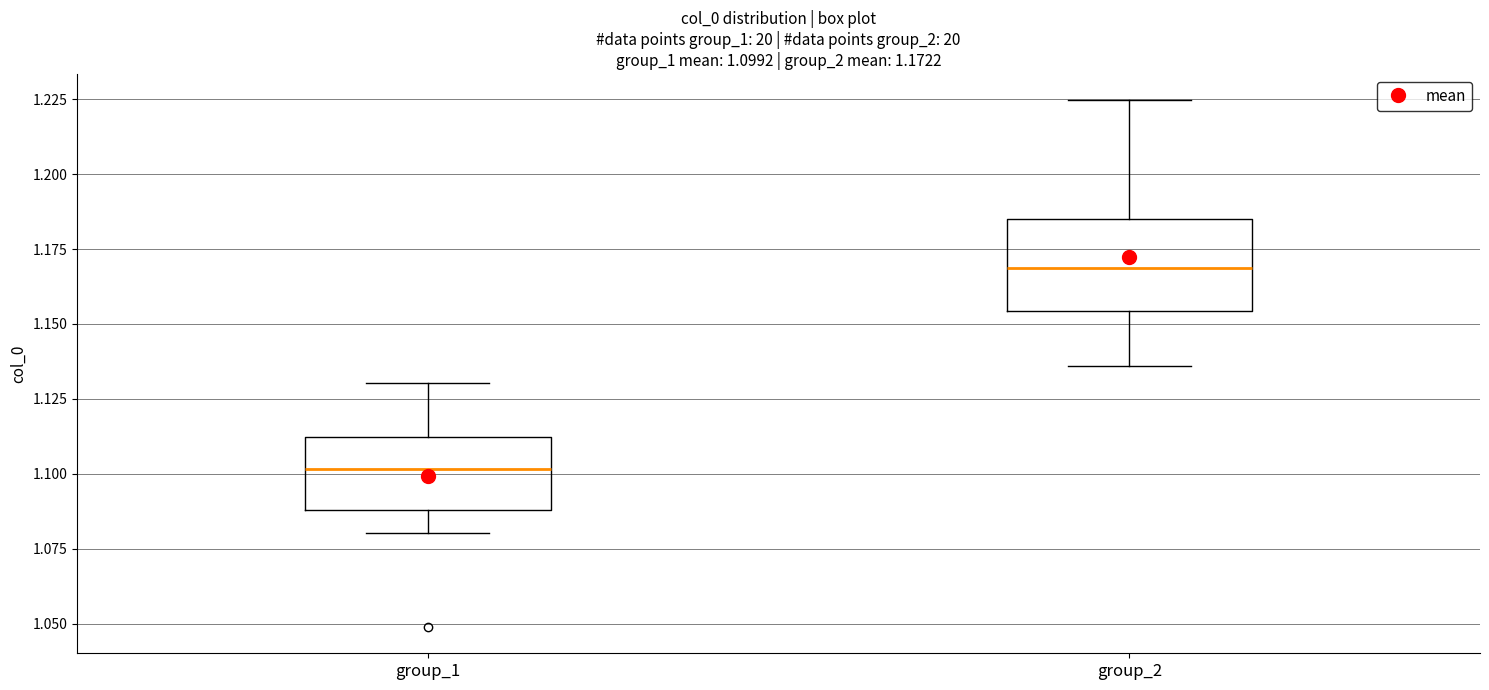

Which box's median line is the lowest?

group_1